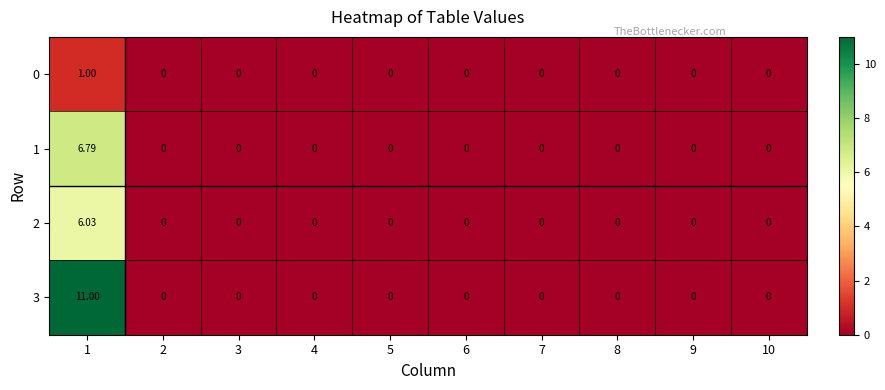

At which category is the sum across all series the highest?

1